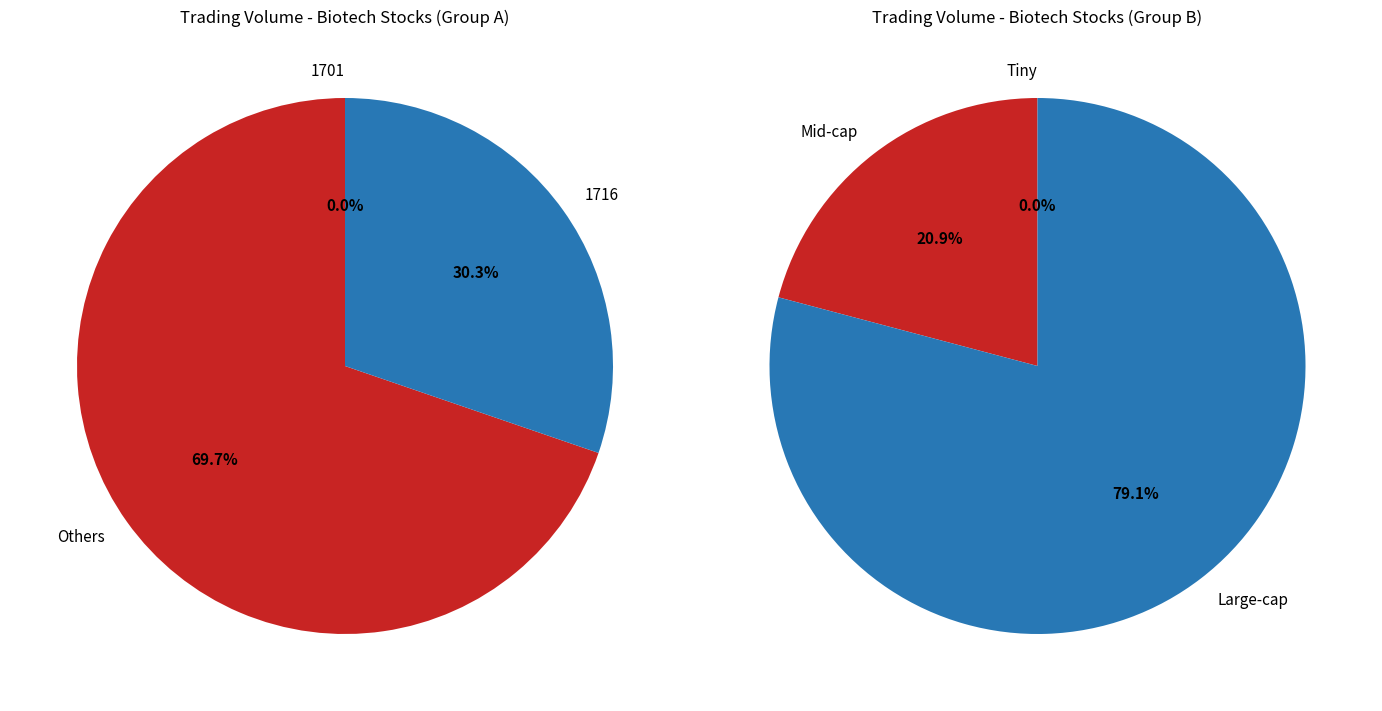

Which category has the smallest portion of the pie?

1701